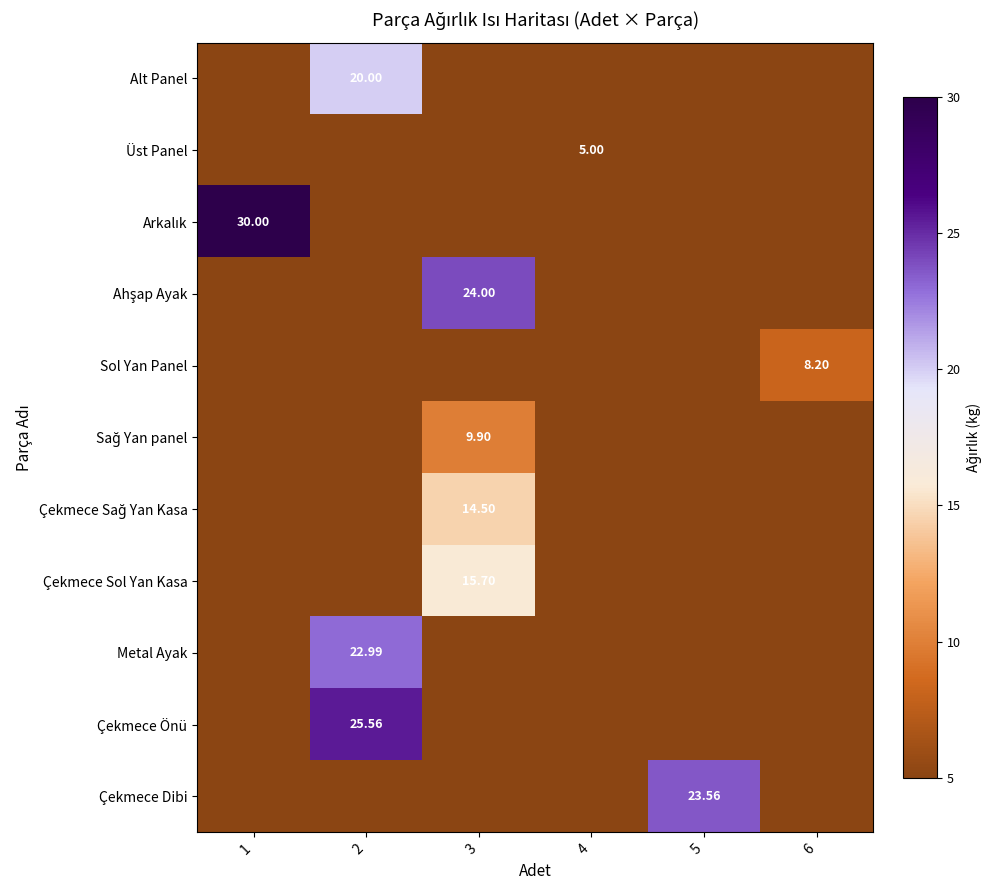

At which label is Çekmece Sol Yan Kasa closest to 7?

1